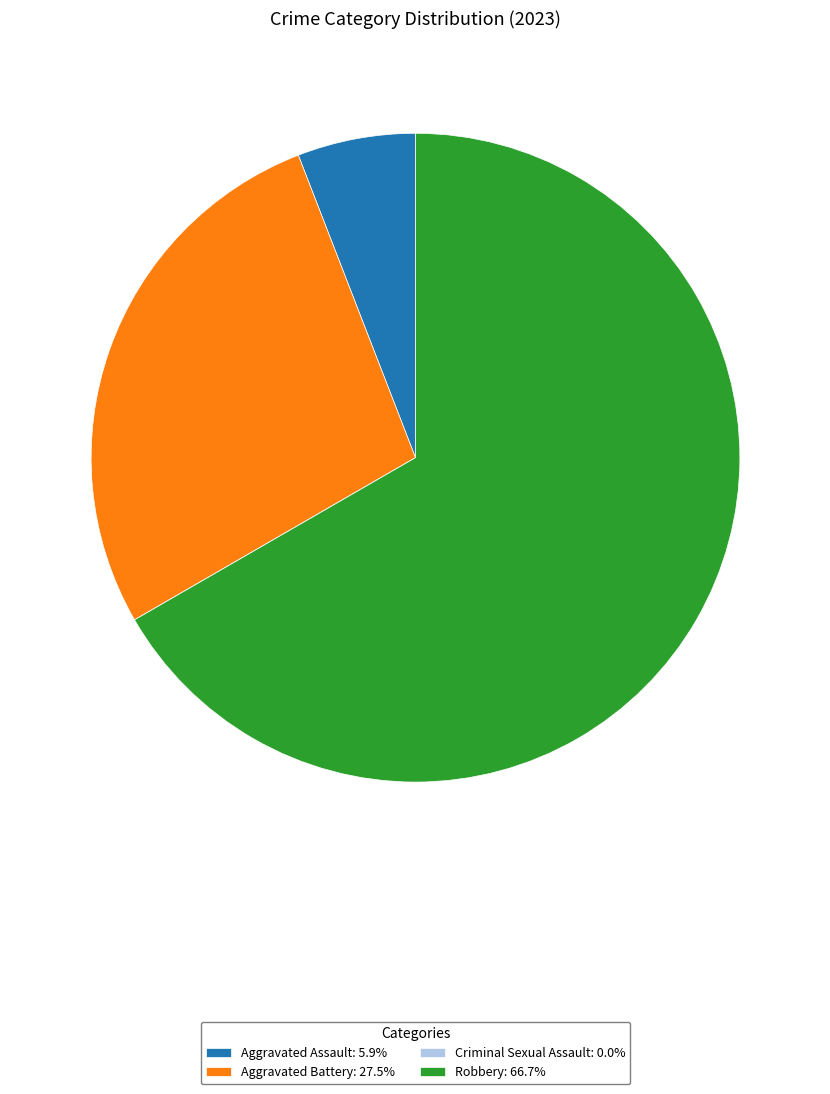

Approximately how many times larger is the value at Robbery: 66.7% compared to Aggravated Assault: 5.9%?

11.3